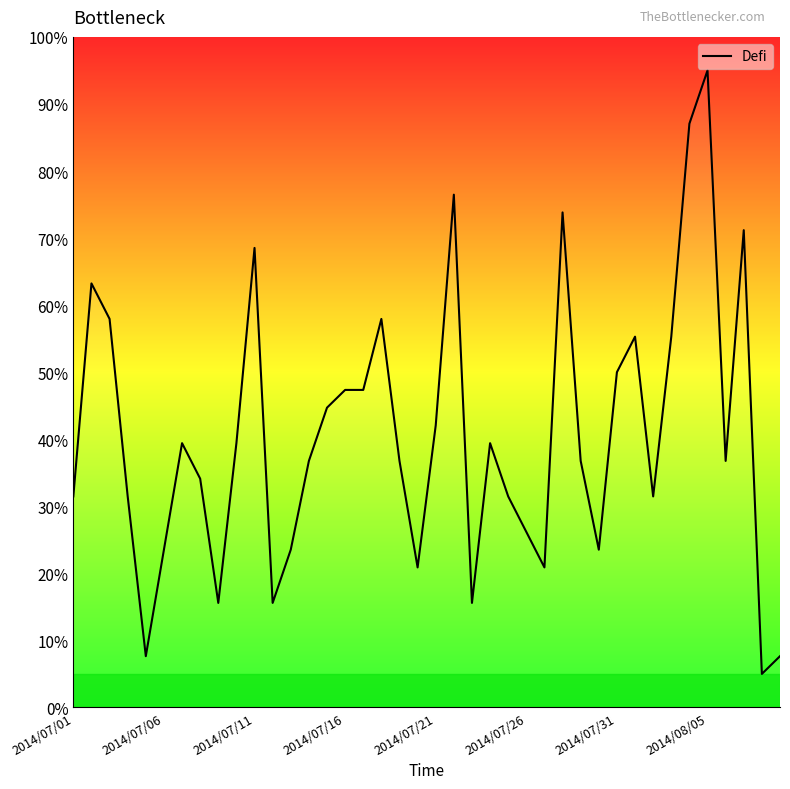

What is the difference between the maximum and minimum values?

90.0